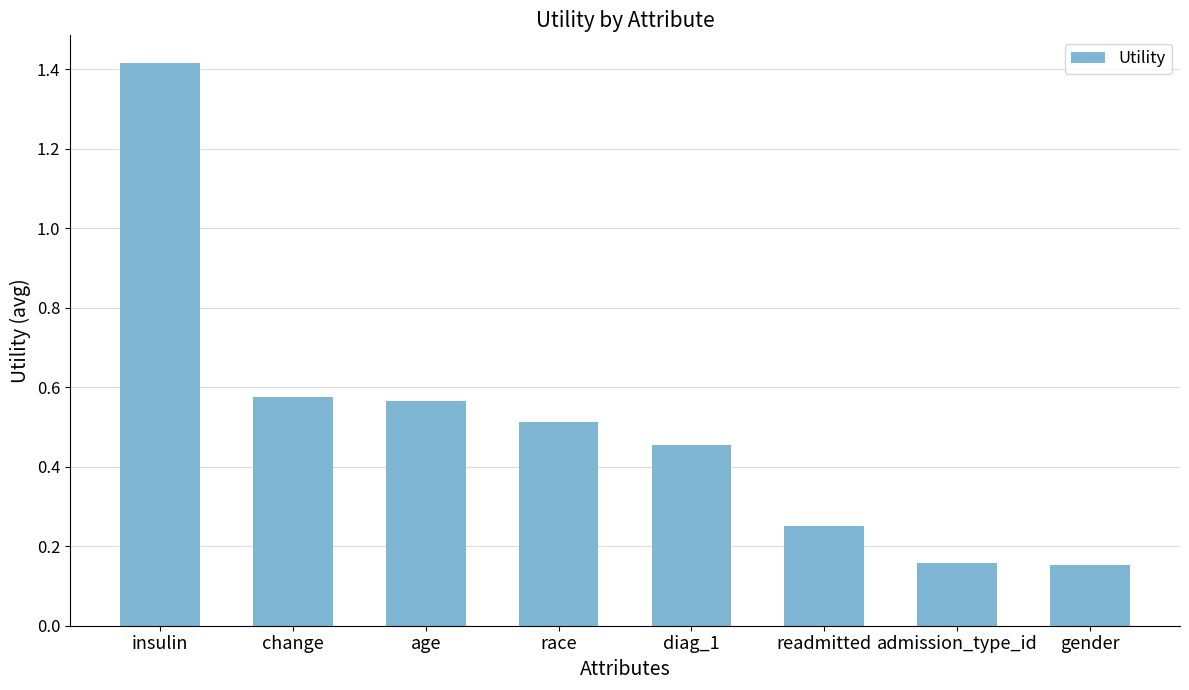

Between gender and change, which is larger?

change